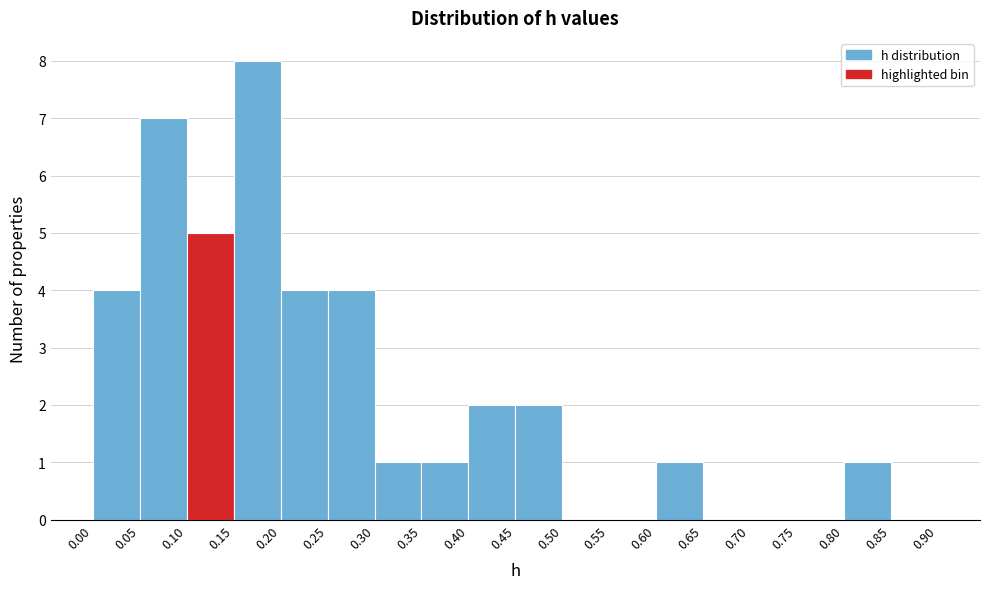

Over which range of the x-axis is the bar tallest?

0.15 to 0.20